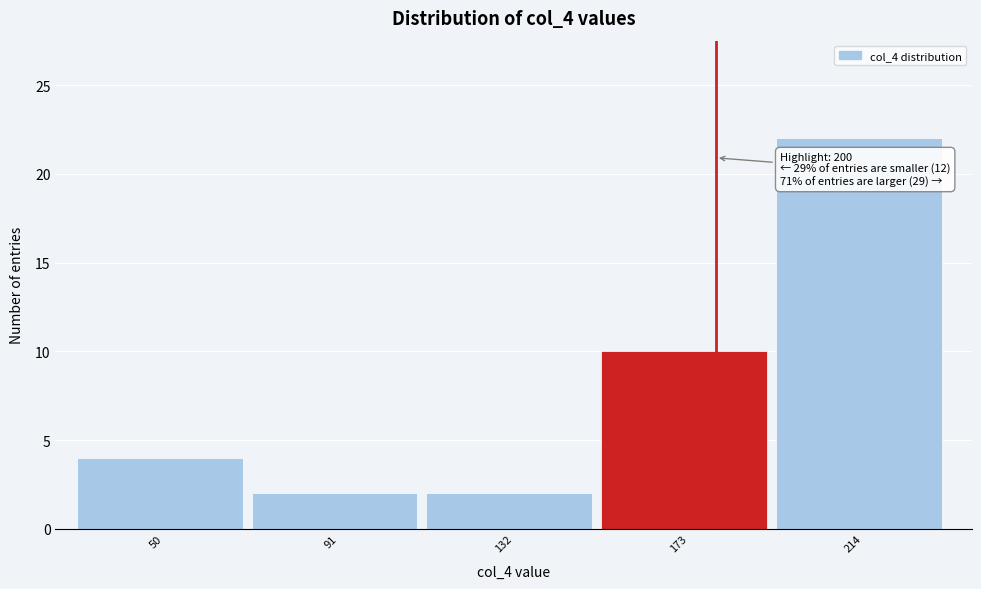

Reading left to right, extract all data points from this chart.

4	2	2	10	22